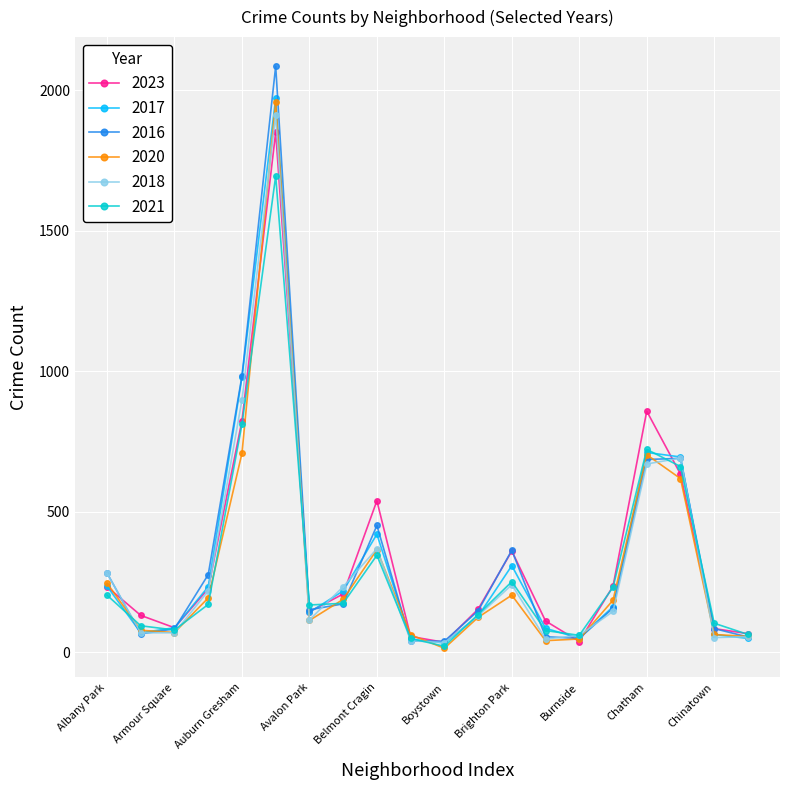

In 2021, how many points are higher than both neighbors (excluding endpoints)?

4